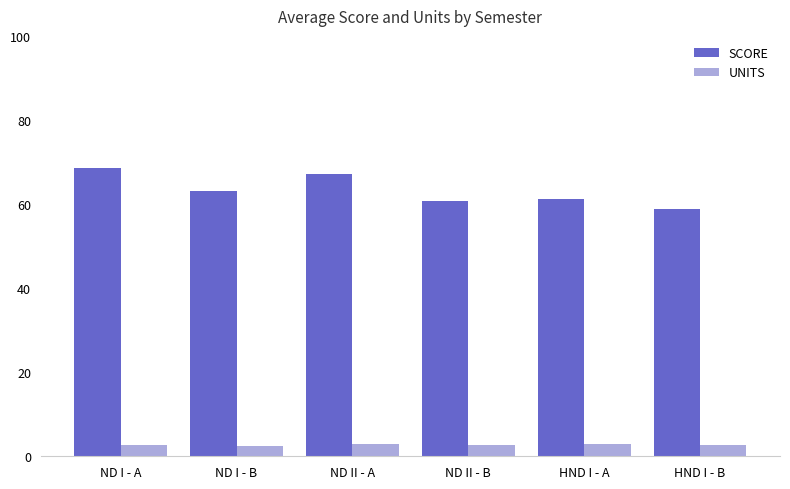

What is the maximum value for UNITS?

3.0